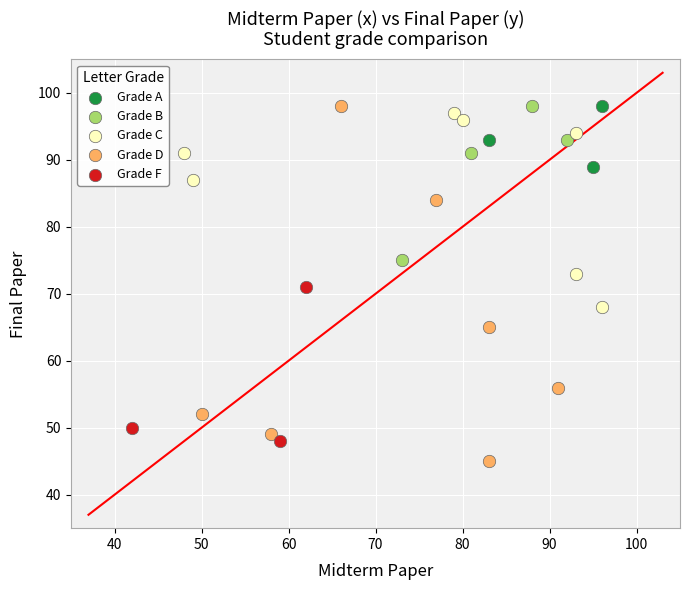

Which series contains the lowest Y value?

Grade D